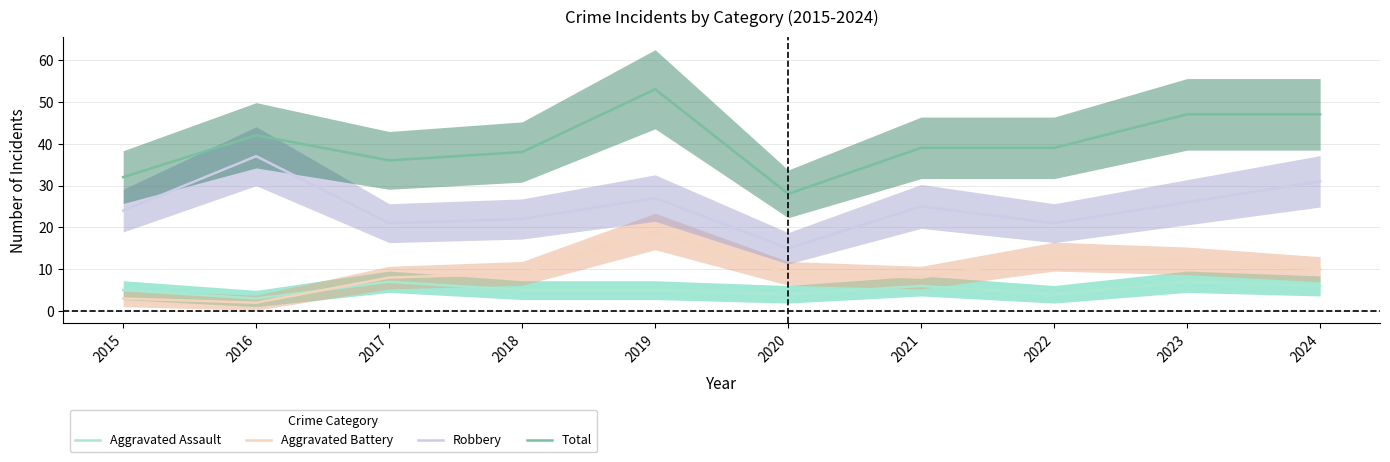

How many interior local peaks does the Robbery series have?

3